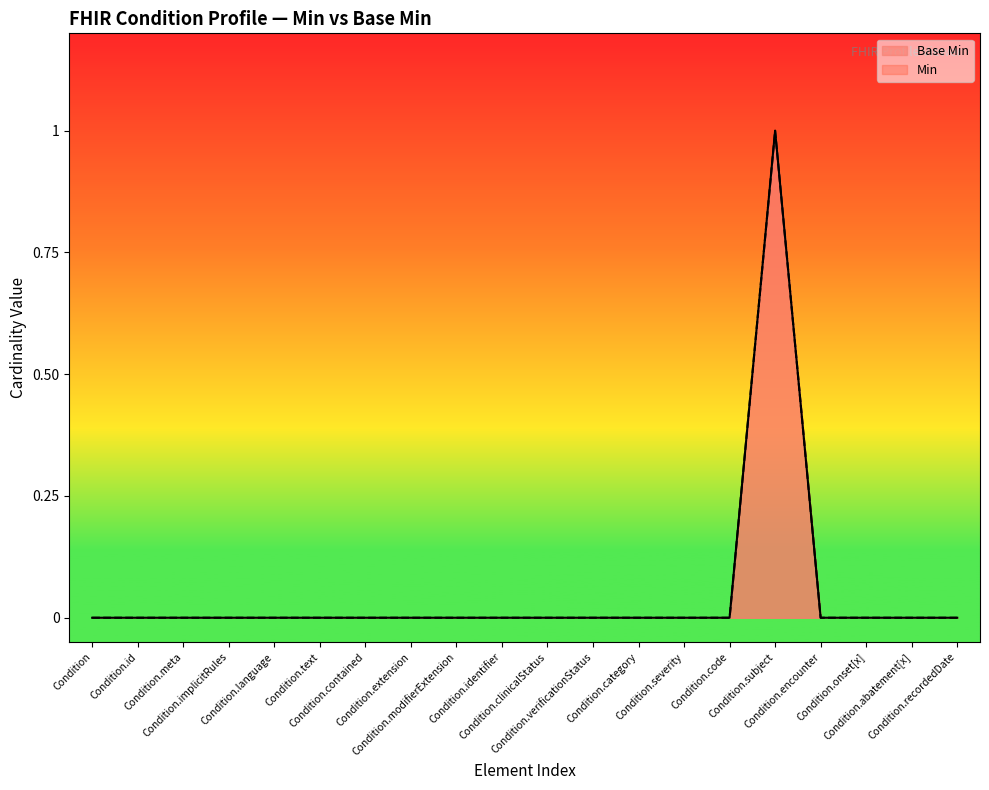

List the labels in order of value, smallest first.

Condition, Condition.id, Condition.meta, Condition.implicitRules, Condition.language, Condition.text, Condition.contained, Condition.extension, Condition.modifierExtension, Condition.identifier, Condition.clinicalStatus, Condition.verificationStatus, Condition.category, Condition.severity, Condition.code, Condition.encounter, Condition.onset[x], Condition.abatement[x], Condition.recordedDate, Condition.subject